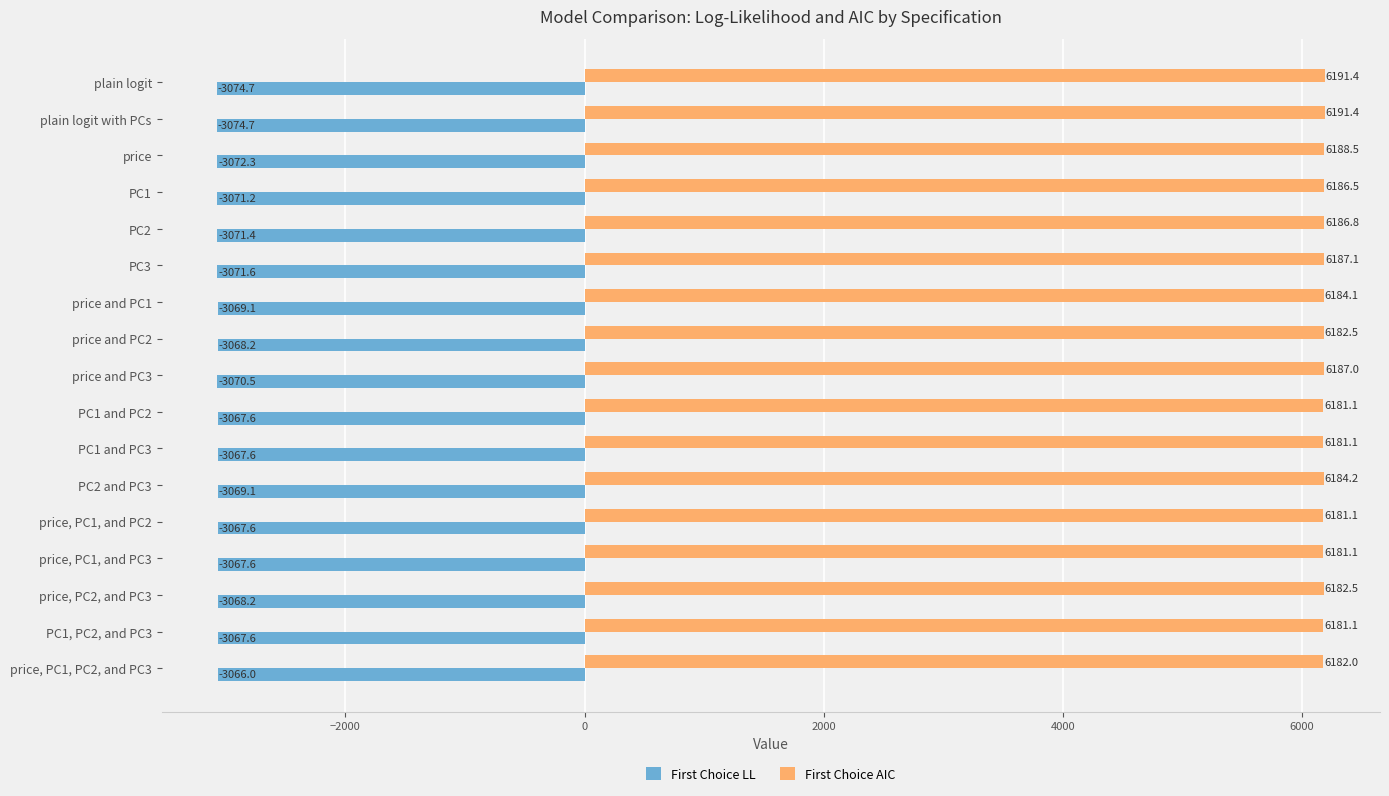

Count the number of categories in the chart.

17